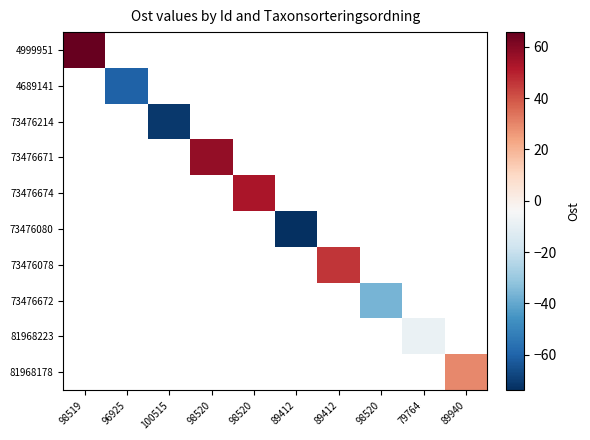

What is the approximate value of 73476671 at 98520?

57.2